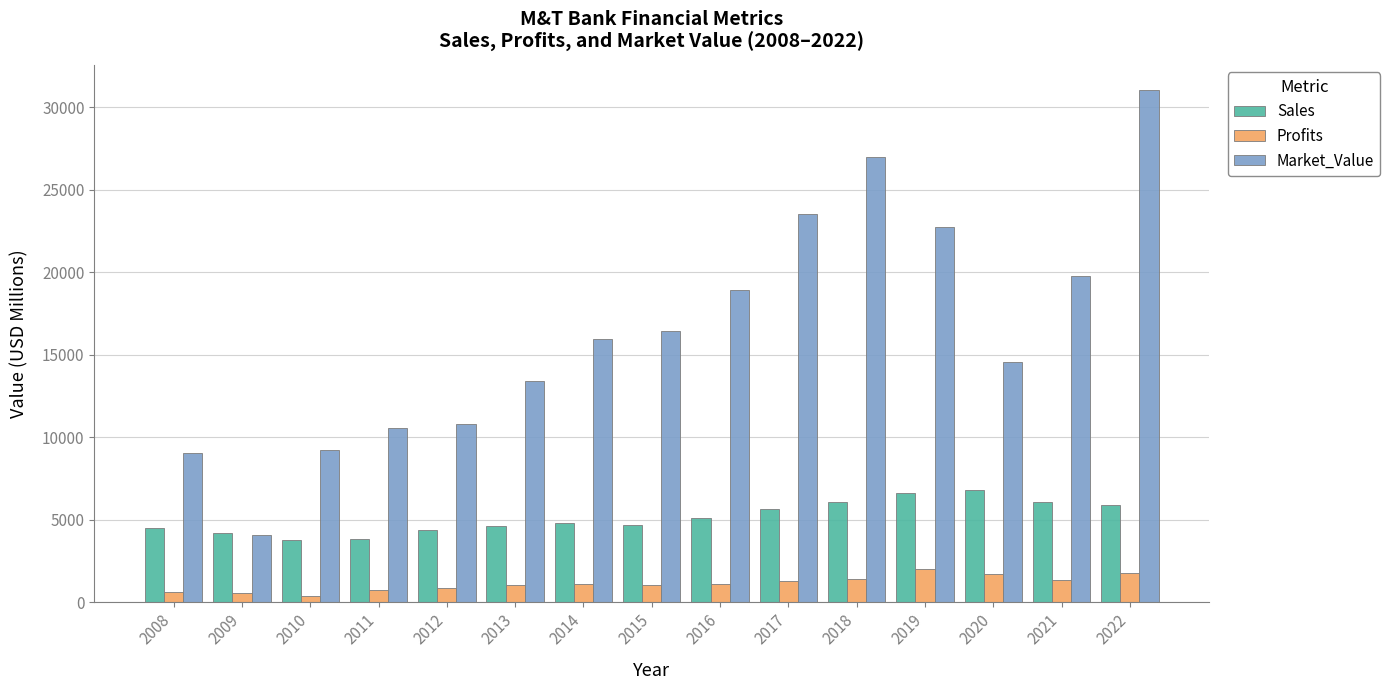

What is the value of the Profits bar at the 11th from the left?

1411.0